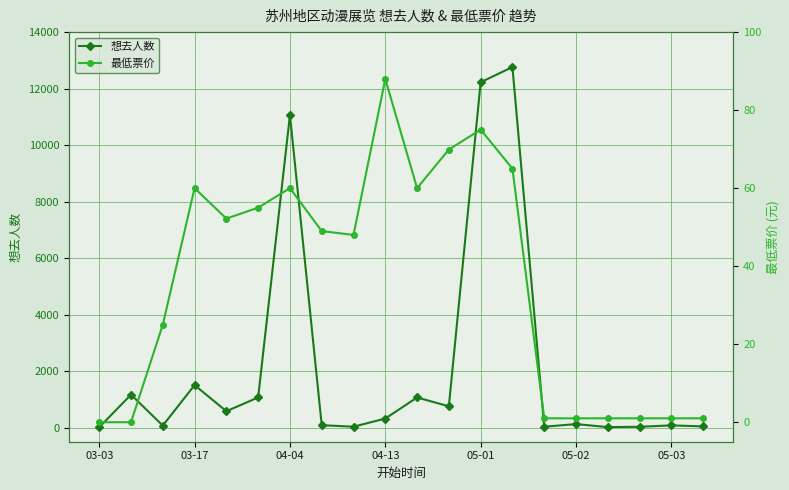

How many data points in 最低票价 are less than 49?

10